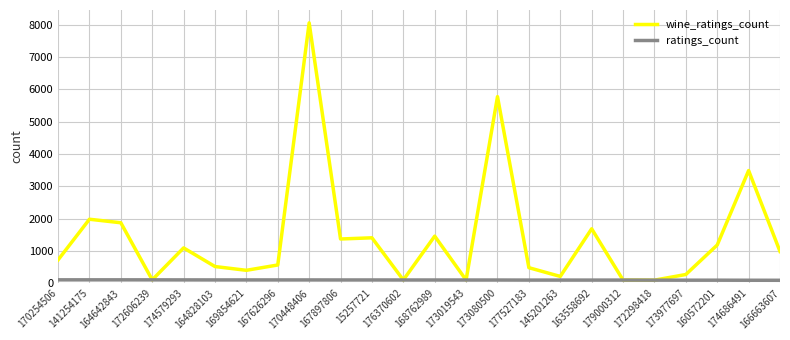

Between 145201263 and 174686491, which series saw the biggest shift?

wine_ratings_count